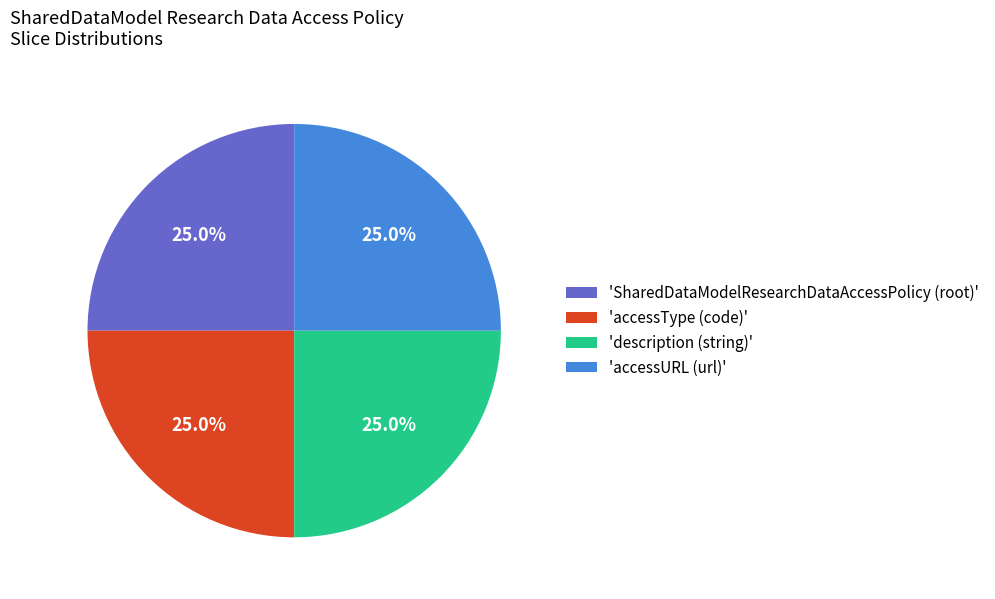

How many segments does this pie chart have?

4